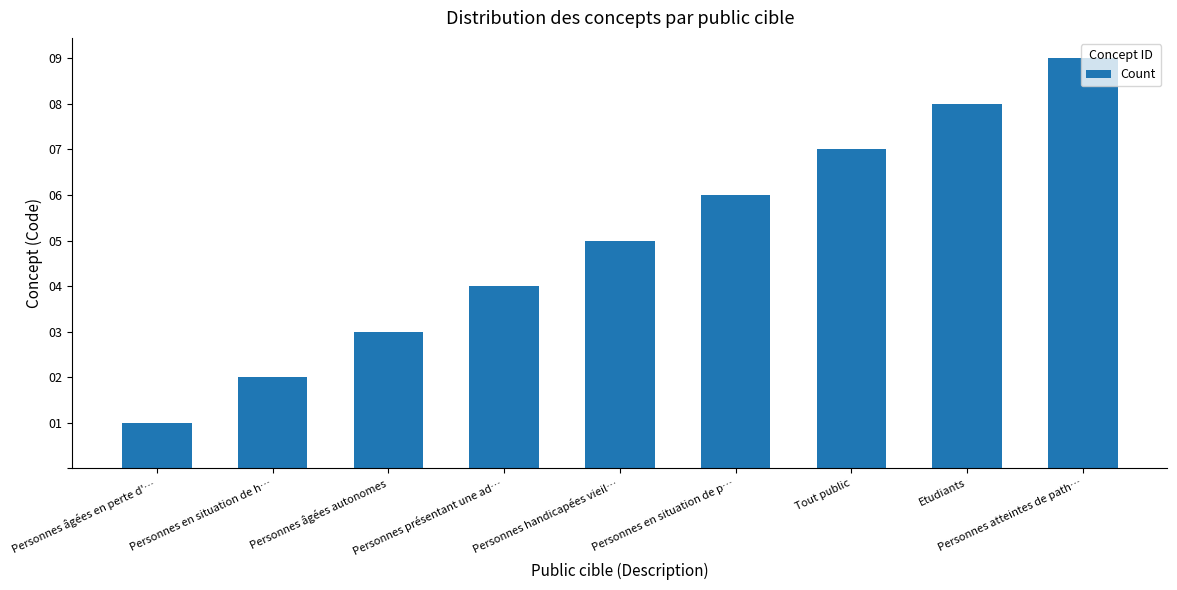

Reading right to left, list all the values displayed in this chart.

9	8	7	6	5	4	3	2	1